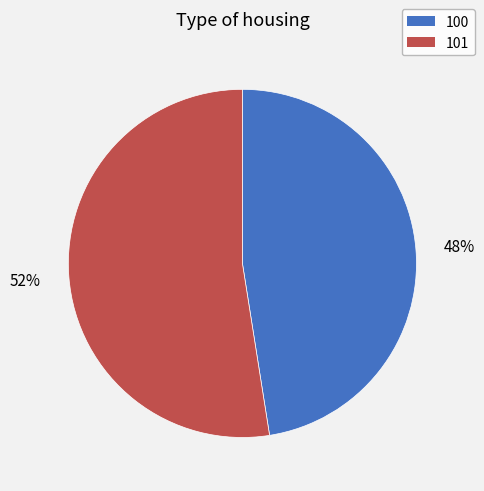

Which slice is the largest?

101